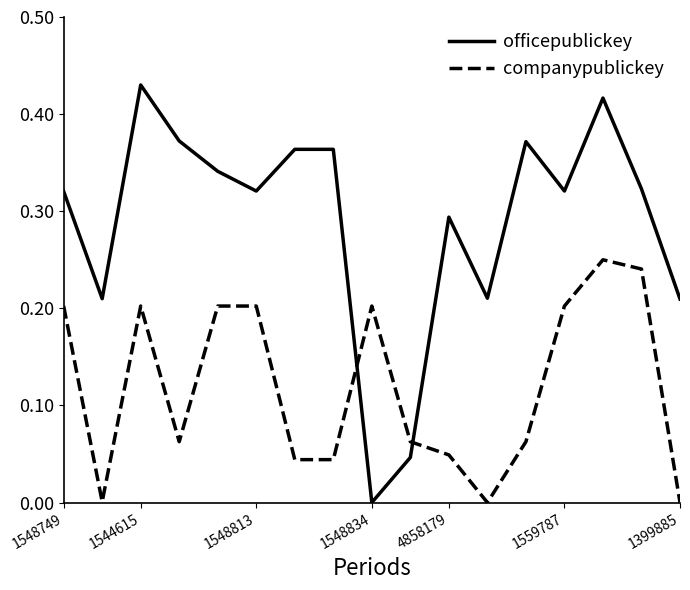

Rank the series by their maximum value, from lowest to highest.

companypublickey, officepublickey